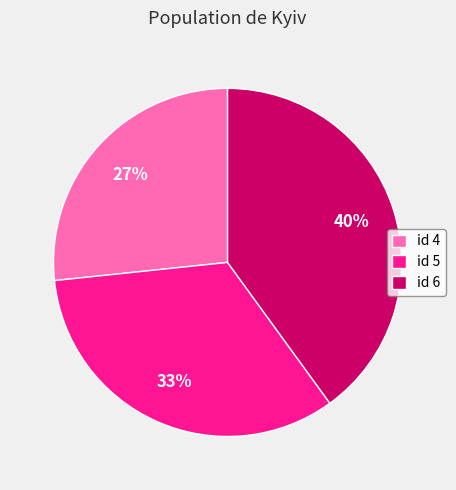

Is there any slice that represents more than half of the pie?

No